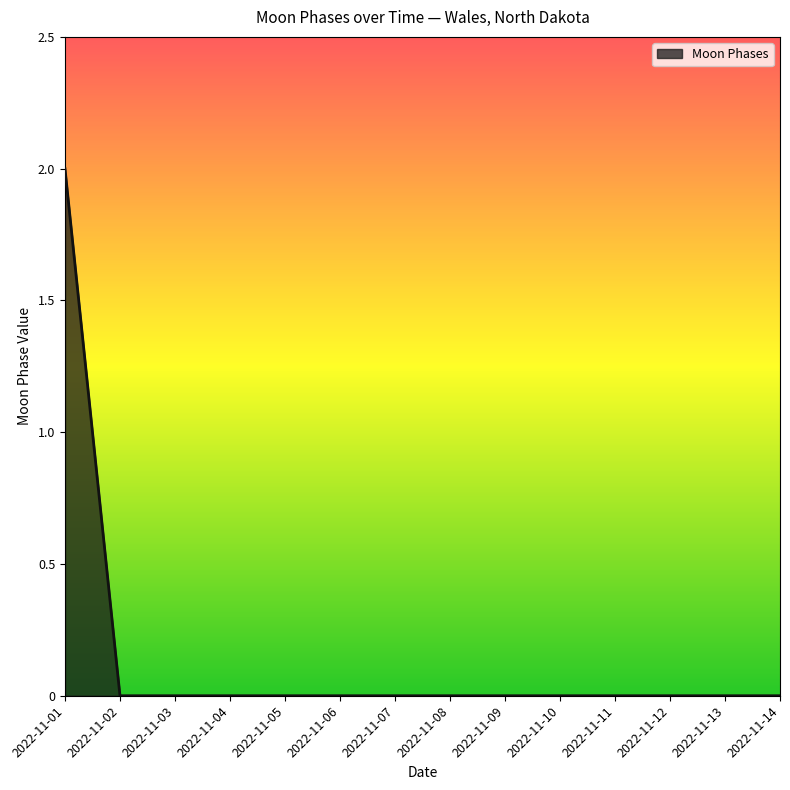

The chart shows a value of 0 at 2022-11-13. True or false?

True